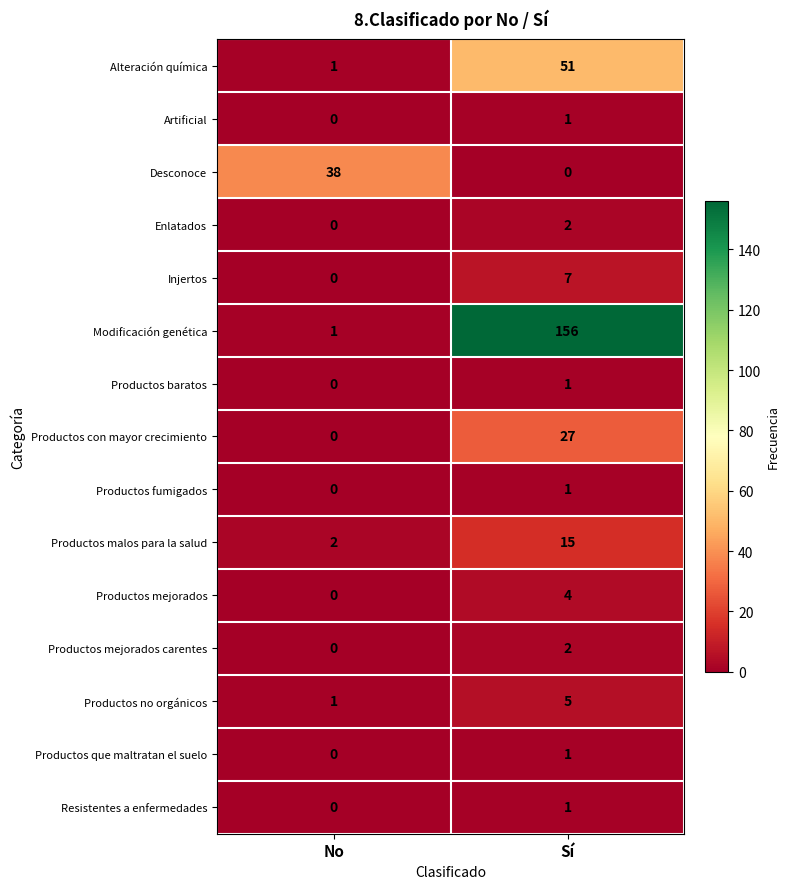

The value of Productos con mayor crecimiento at No is 0. True or false?

True